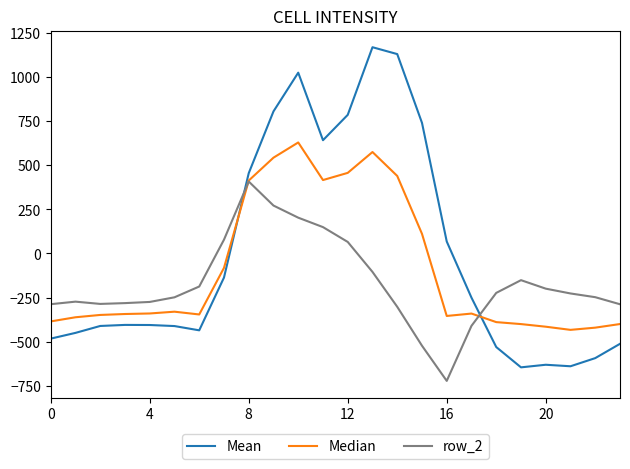

True or false: Mean and row_2 cross at least once.

True